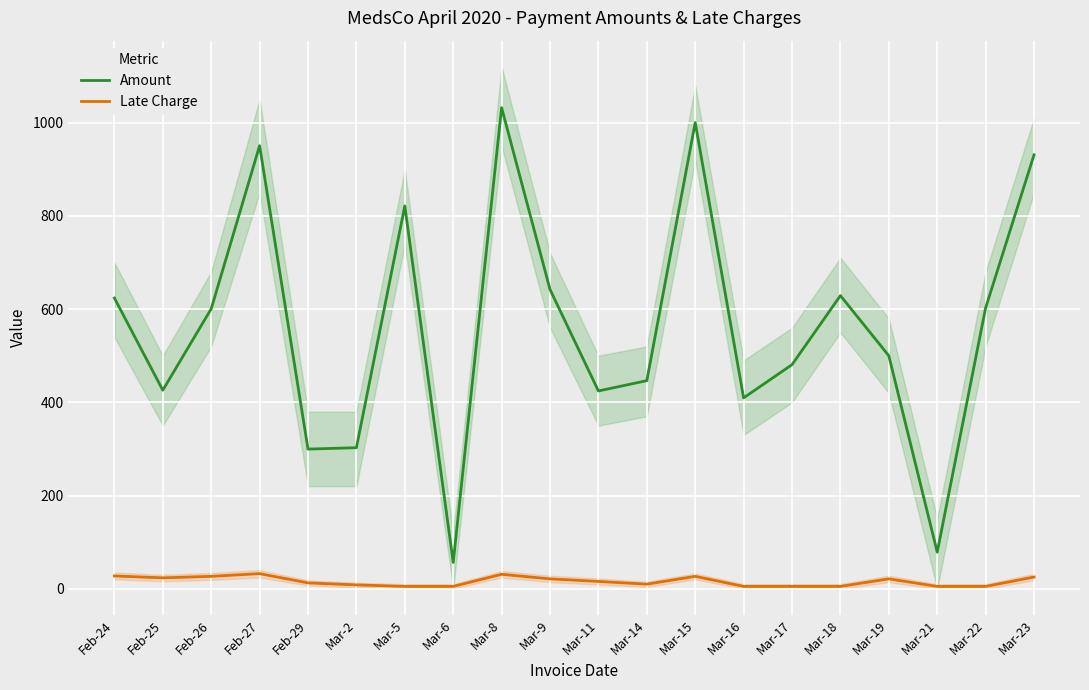

Reading left to right, transcribe all the data shown in this chart.

Amount: 623.7	426.0	600.6	950.7	299.6	302.6	821.4	56.4	1032.2	642.2	424.4	446.5	1000.2	409.5	480.8	629.0	499.9	78.5	602.6	930.9
Late Charge: 27.4	23.4	26.6	32.4	12.6	8.3	5.0	5.0	31.0	21.2	15.7	9.8	26.6	5.0	5.0	5.0	21.2	5.0	5.0	25.1